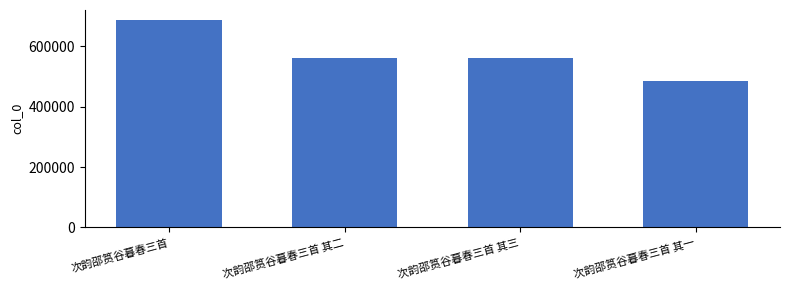

What position from the right is 次韵邵筼谷暮春三首 其一?

1